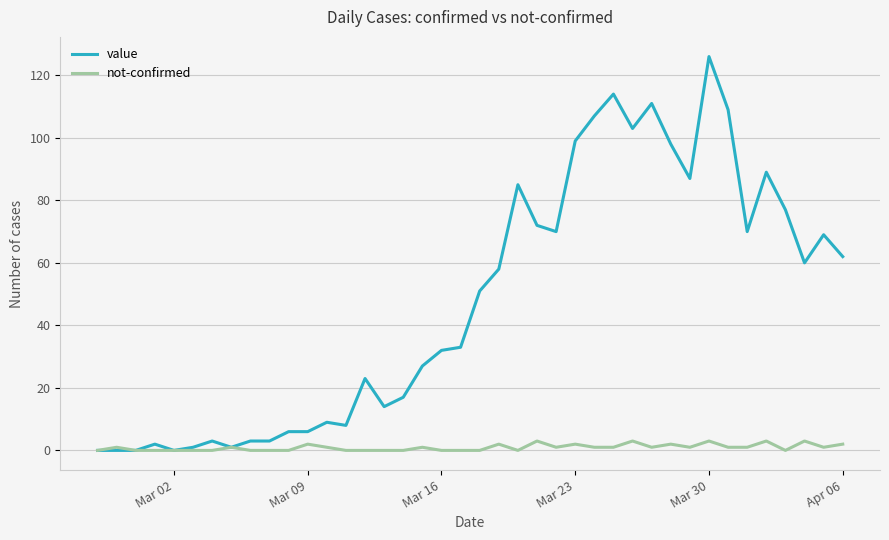

What is the difference between the second highest and minimum values in the value series?

114